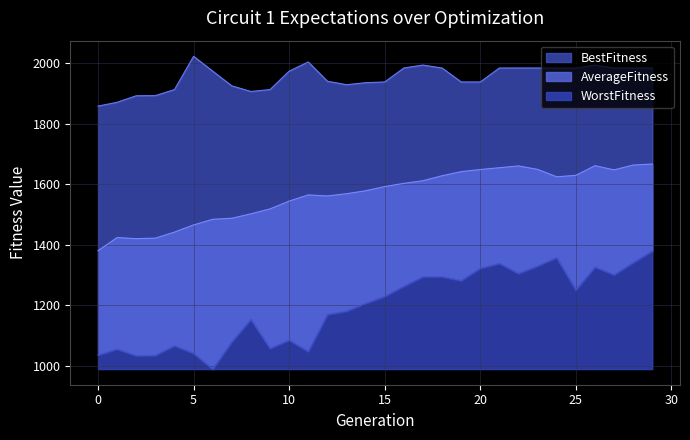

At how many categories does at least one series exceed 1920?

23